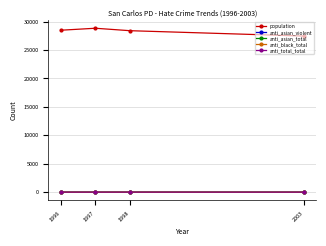

What is the difference between the anti_total_total values at 1997 and 1996?

1